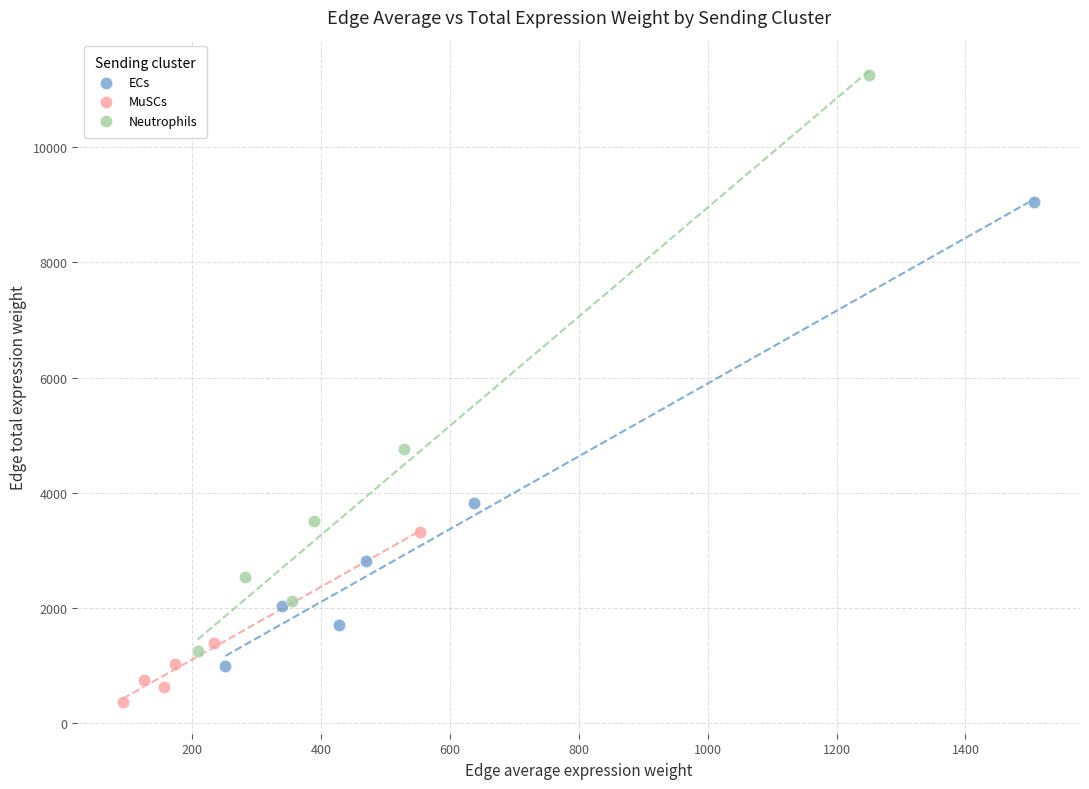

Which series reaches the maximum Y coordinate?

Neutrophils